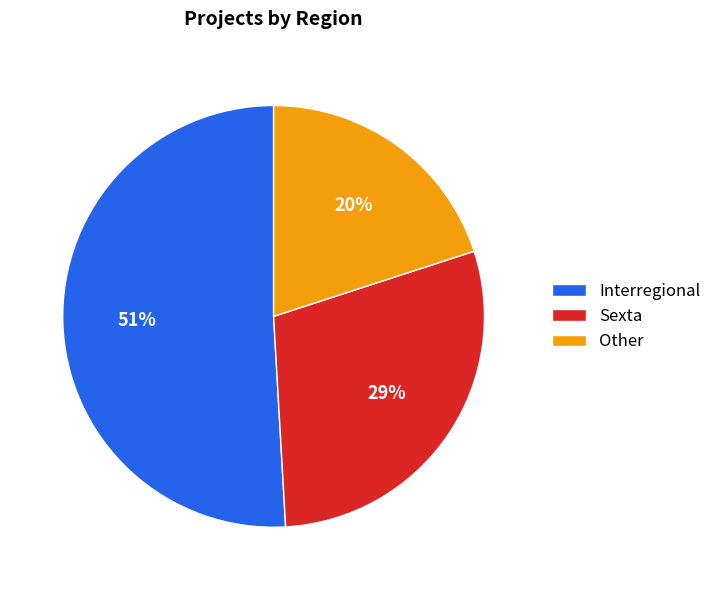

How many segments does this pie chart have?

3